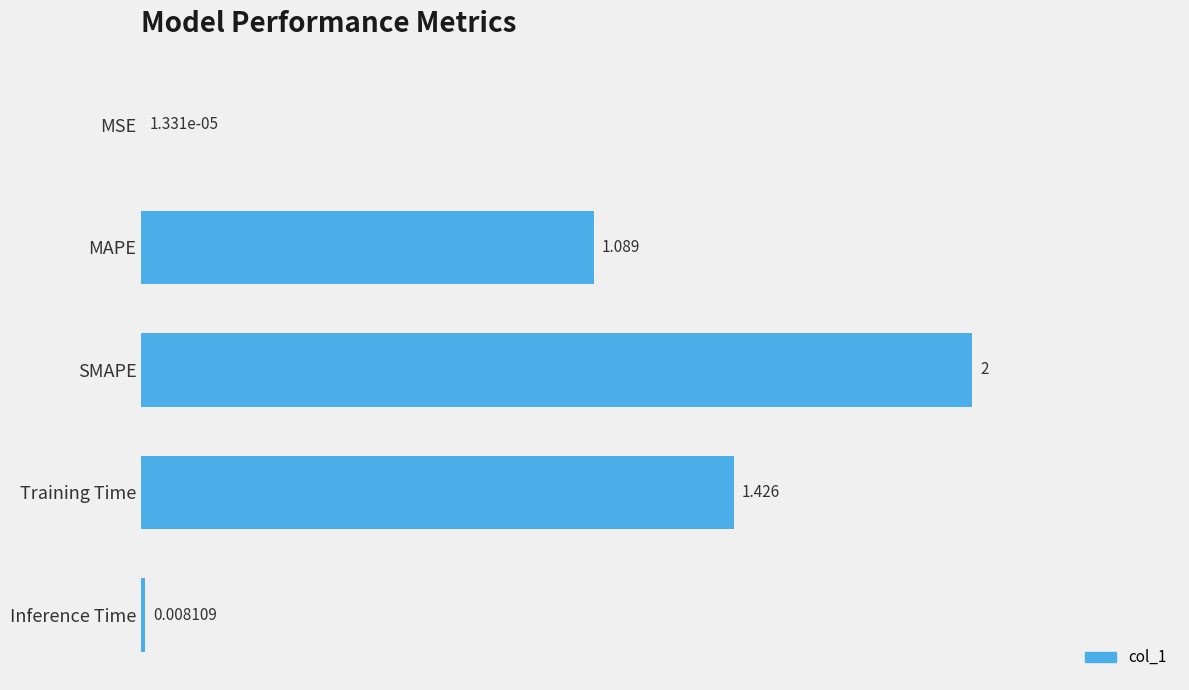

Which label corresponds to the largest value in the chart?

SMAPE